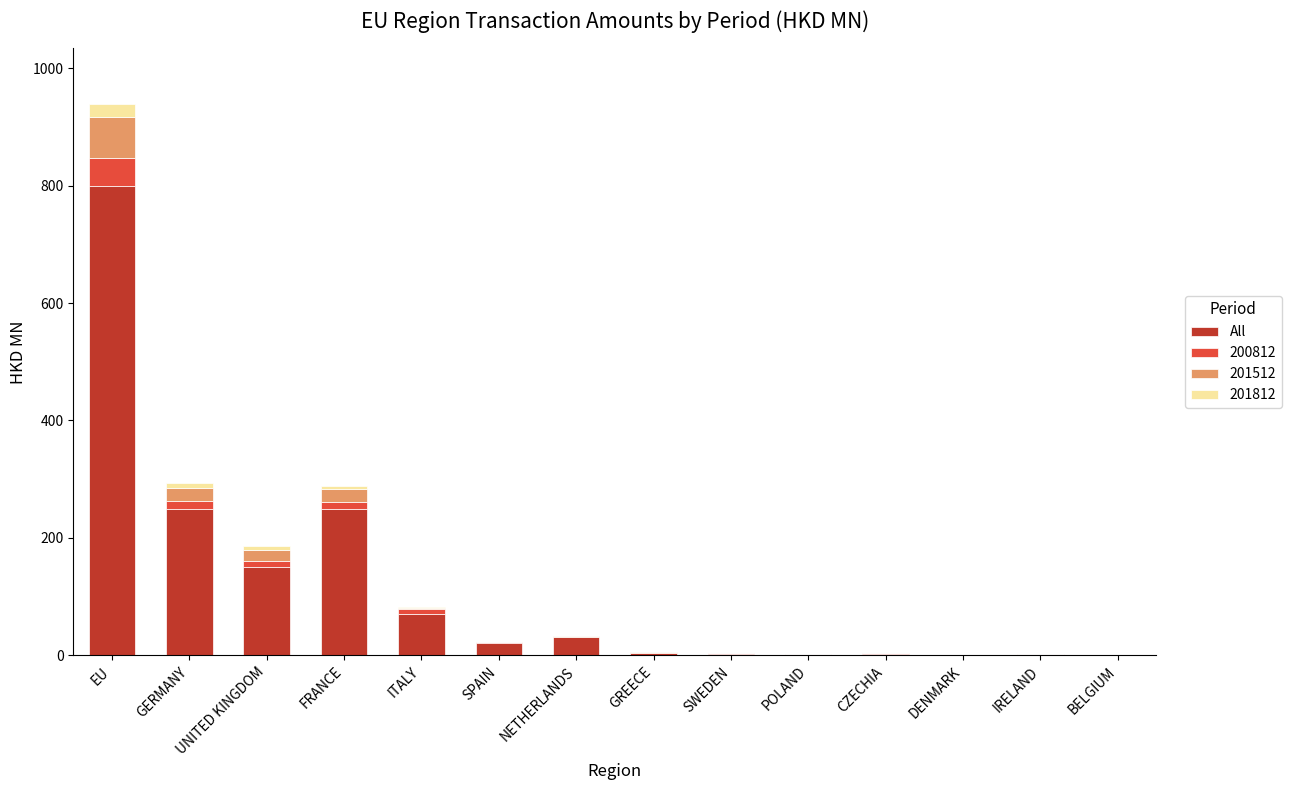

True or false: All has a value of 798.9 at EU.

True